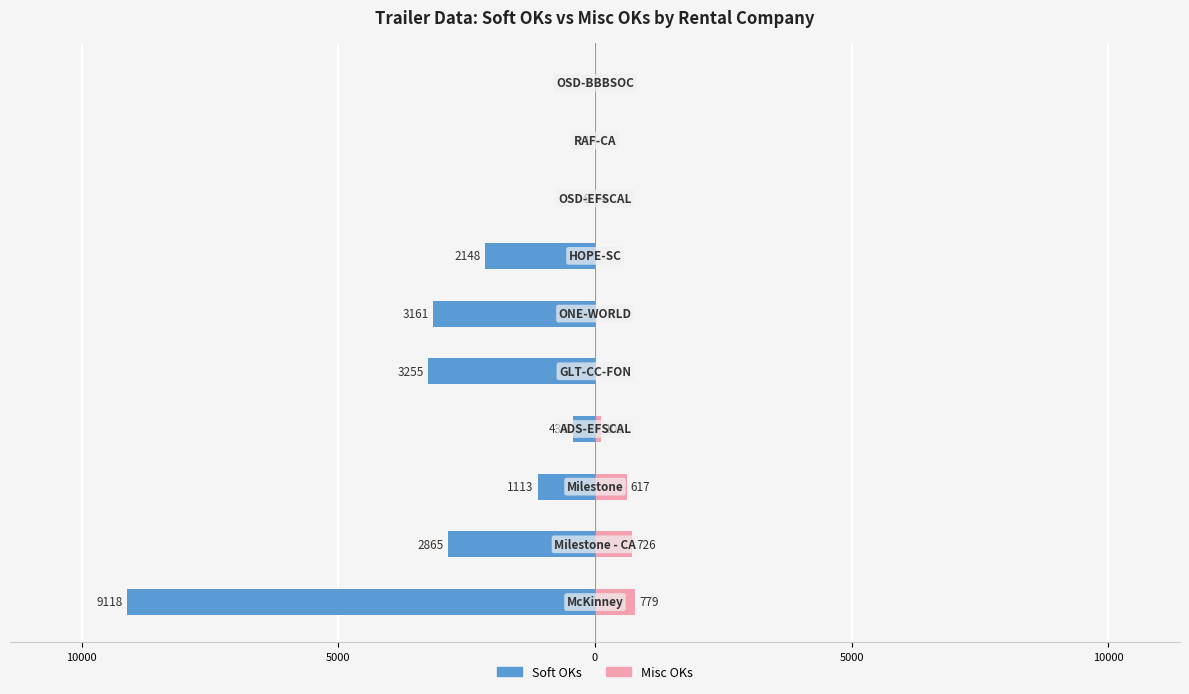

What is the difference between the highest and lowest values at 8?

1